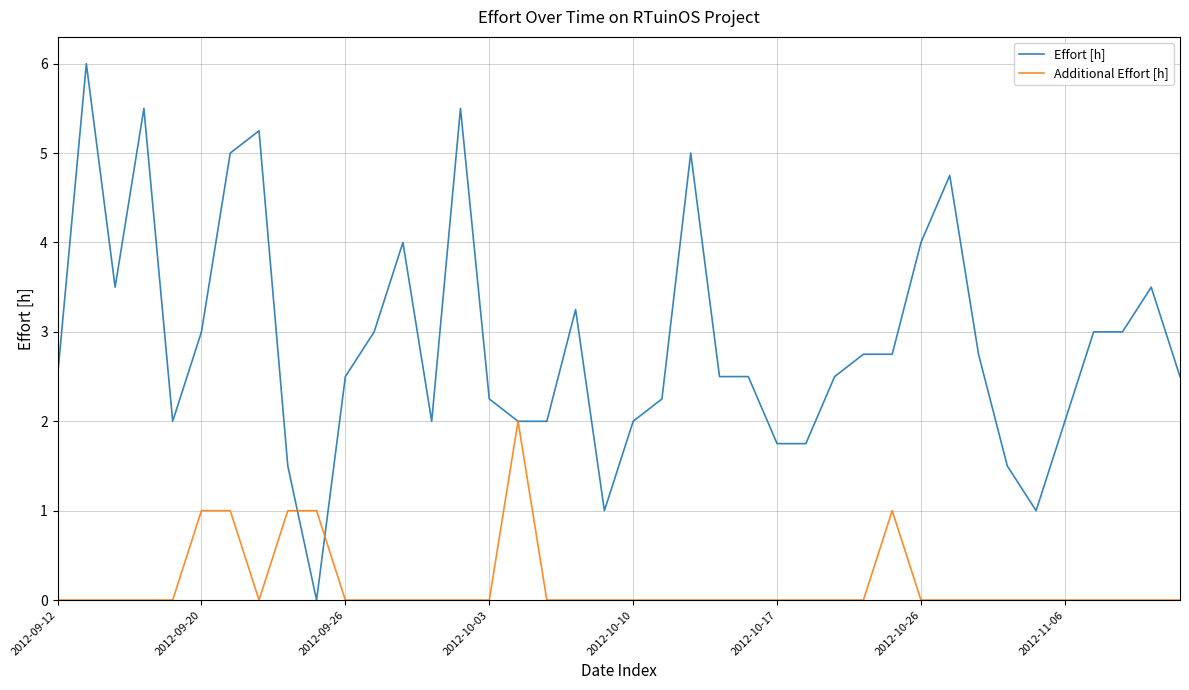

What is the maximum value shown in the chart?

6.0